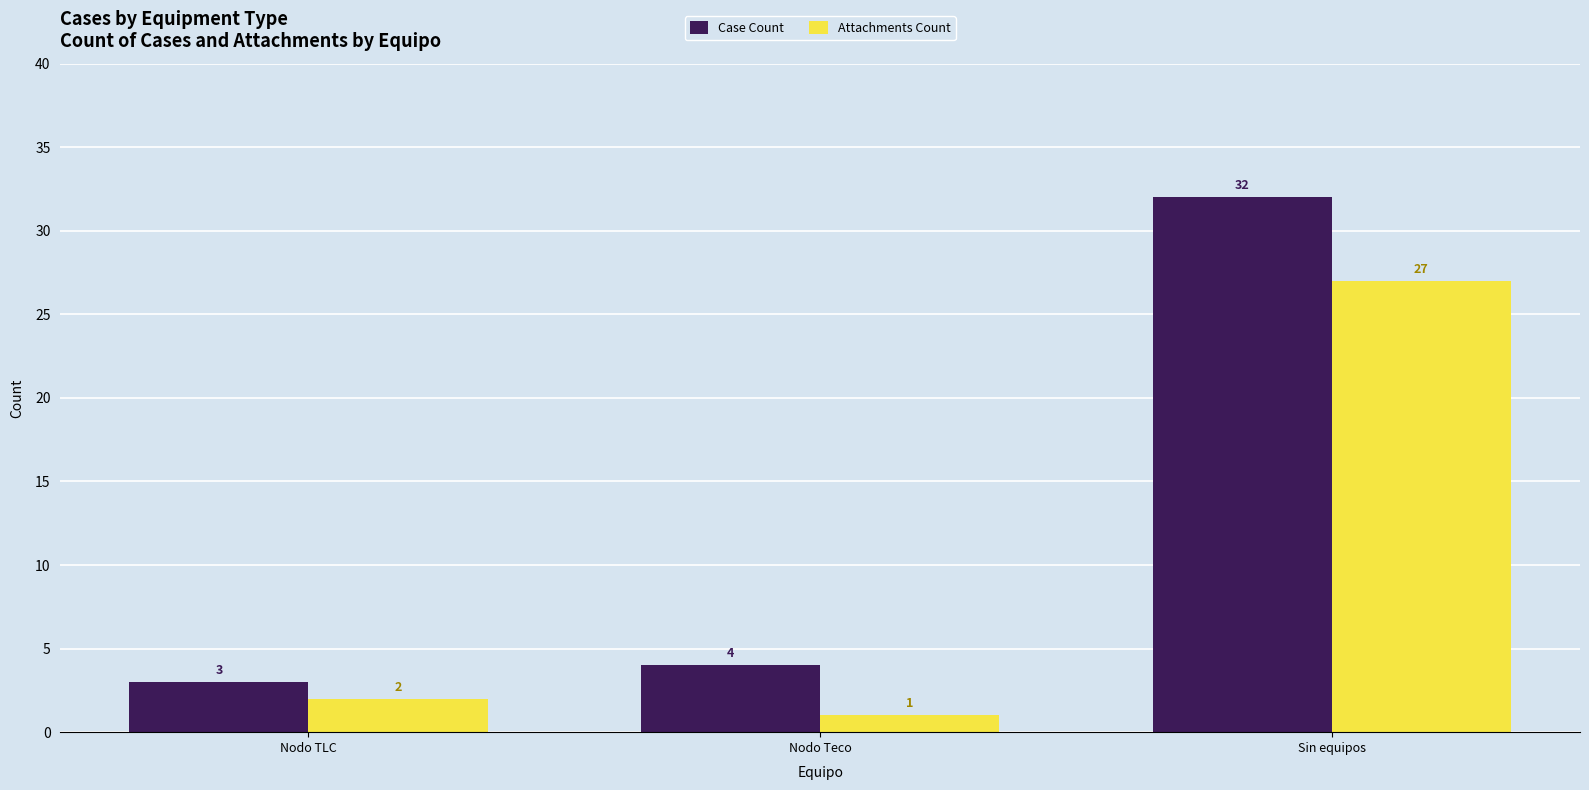

What is the average value of the Case Count series?

13